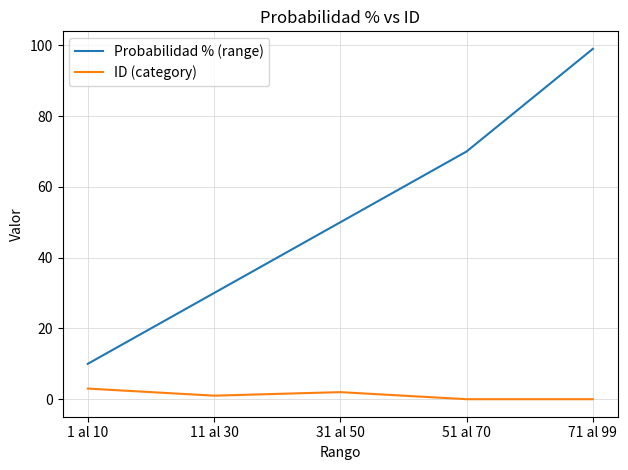

What is the difference between the second highest and minimum values in the Probabilidad % (range) series?

60